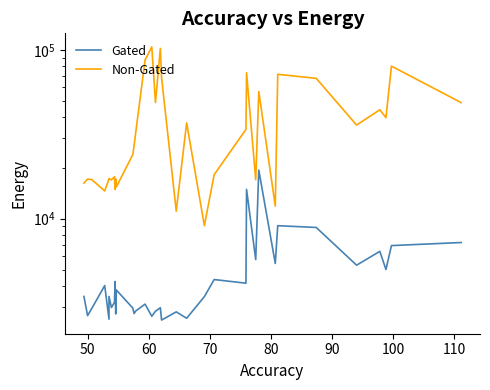

What is the difference between the maximum and second lowest values in the Non-Gated series?

93125.0